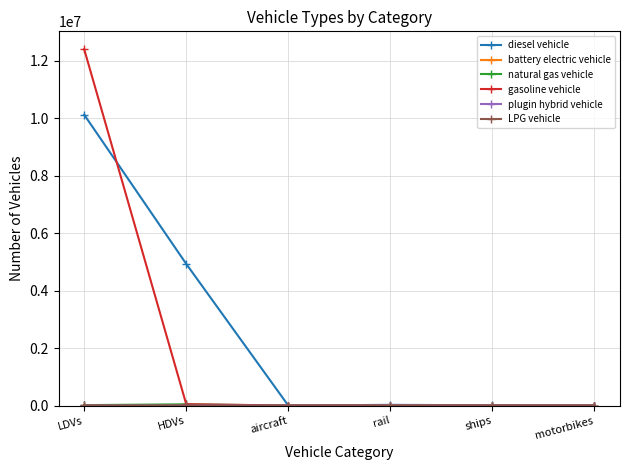

Where do diesel vehicle and gasoline vehicle first cross each other?

LDVs and HDVs